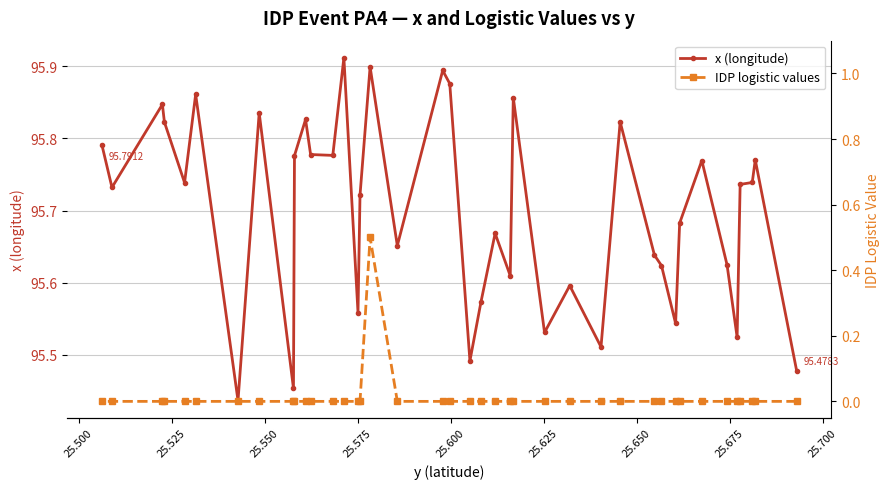

Reading right to left, what are all the values shown in this chart?

x (longitude): 95.8	95.7	95.8	95.8	95.7	95.9	95.4	95.8	95.5	95.8	95.8	95.8	95.8	95.9	95.6	95.7	95.9	95.7	95.9	95.9	95.5	95.6	95.7	95.6	95.9	95.5	95.6	95.5	95.8	95.6	95.6	95.5	95.7	95.8	95.6	95.5	95.7	95.7	95.8	95.5
IDP logistic values: 0.0	0.0	0.0	0.0	0.0	0.0	0.0	0.0	0.0	0.0	0.0	0.0	0.0	0.0	0.0	0.0	0.5	0.0	0.0	0.0	0.0	0.0	0.0	0.0	0.0	0.0	0.0	0.0	0.0	0.0	0.0	0.0	0.0	0.0	0.0	0.0	0.0	0.0	0.0	0.0